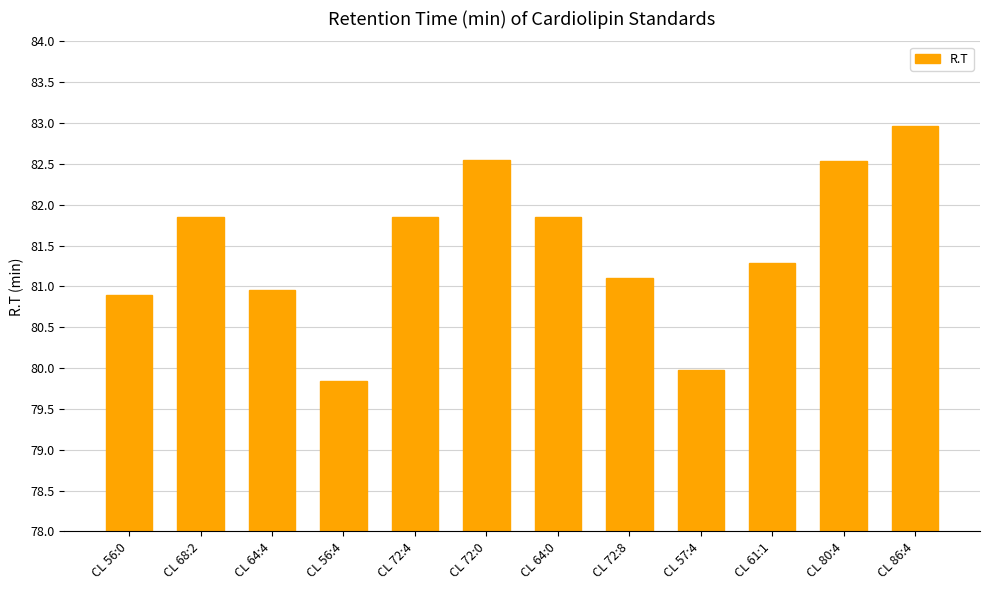

What is the value of the 10th bar from the left?

81.3